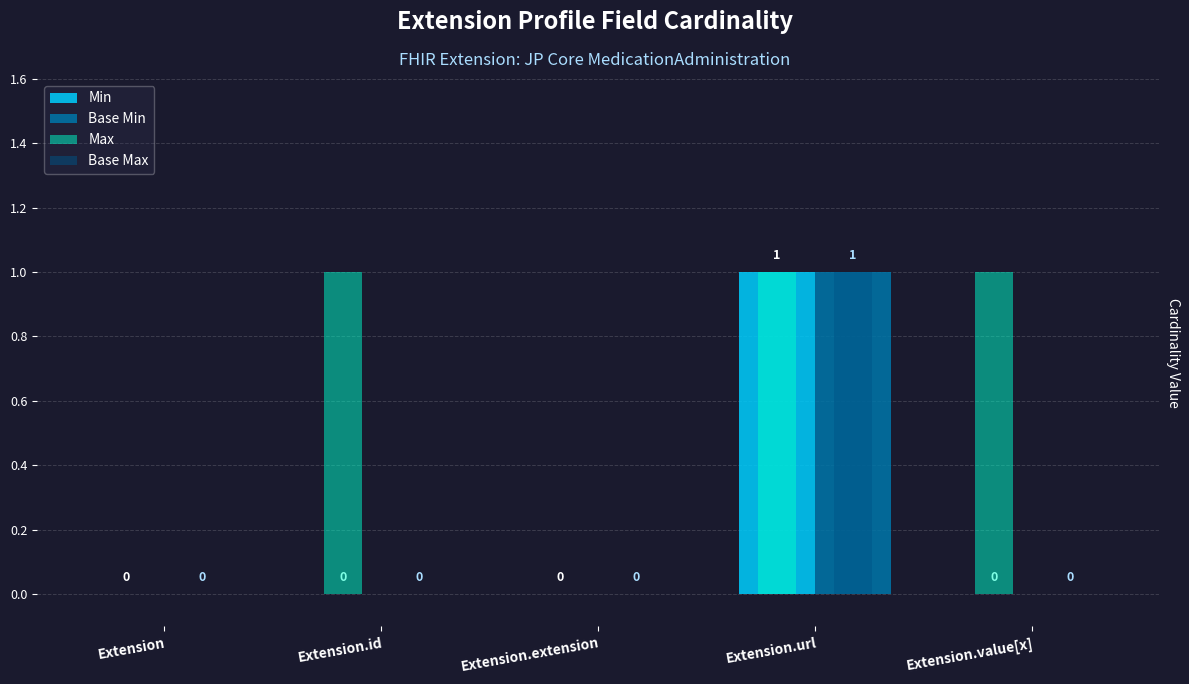

What is the highest value of the Max series?

1